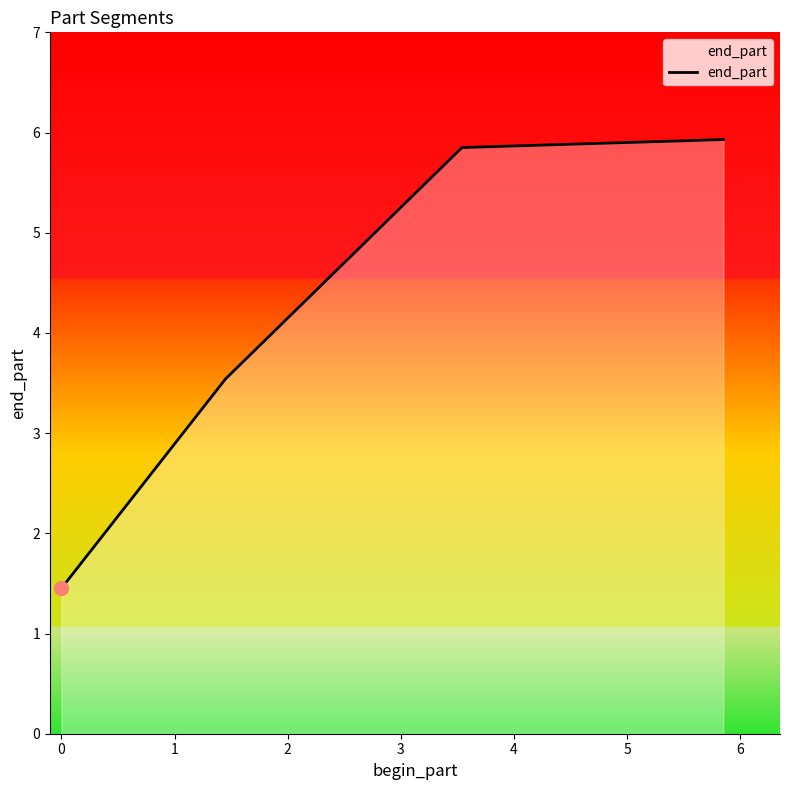

What is the sum of all values?

16.8